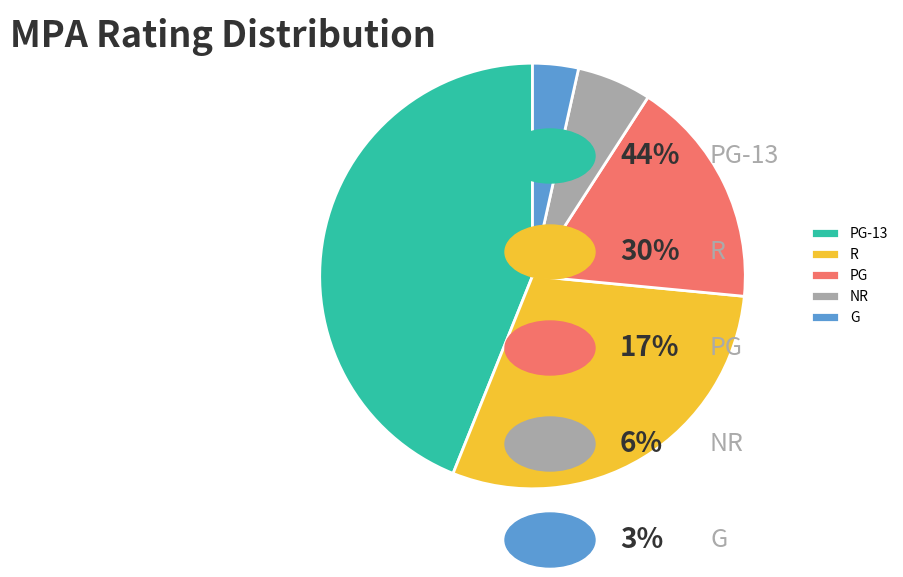

Rank the categories by value from highest to lowest.

PG-13, R, PG, NR, G